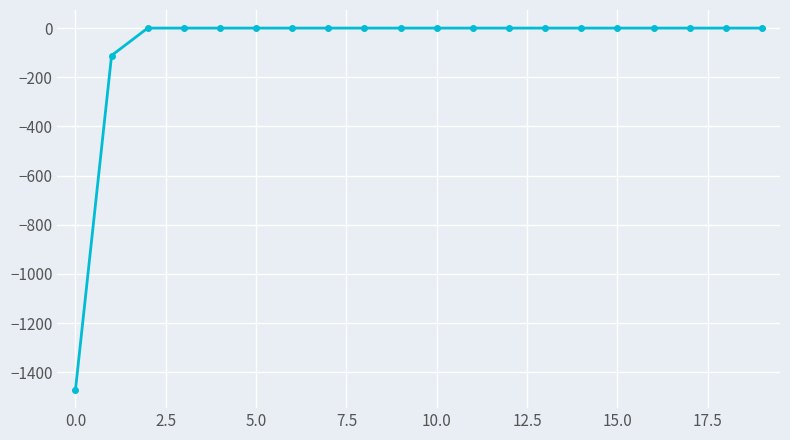

What is the average value?

-79.2